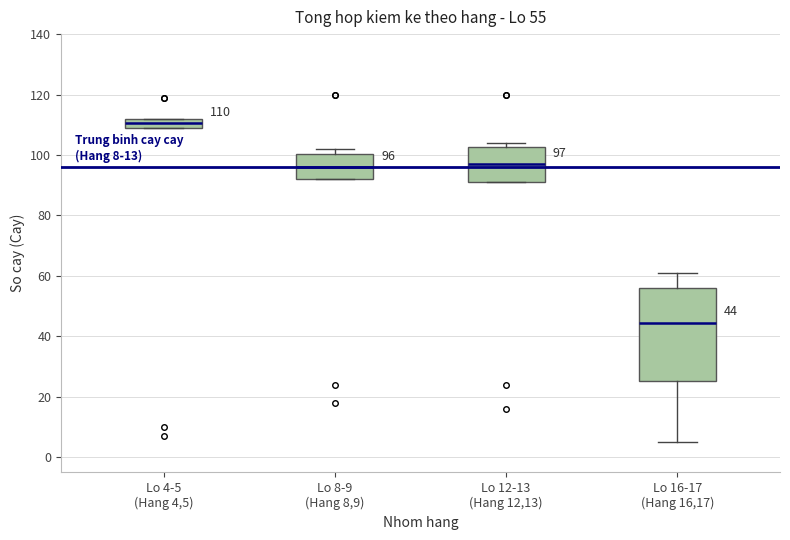

Which box has the highest median line?

Lo 4-5 (Hang 4,5)